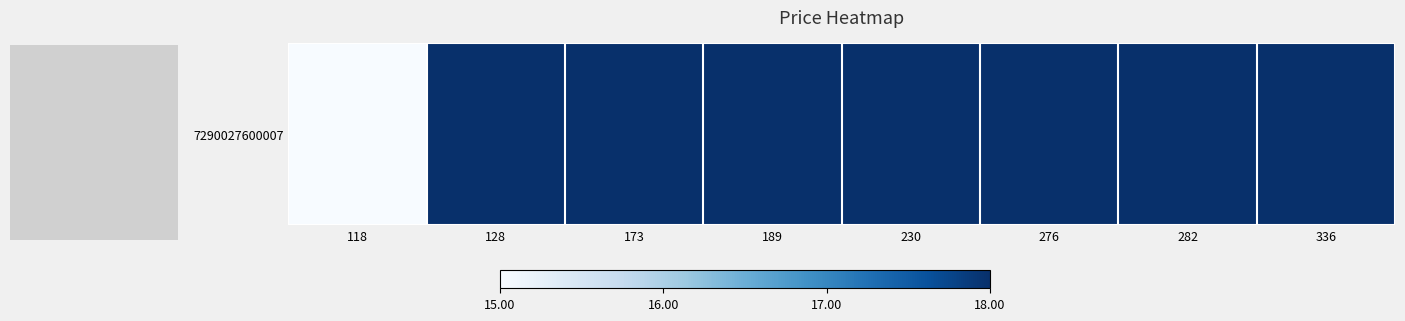

Reading left to right, what are all the values shown in this chart?

118=15	128=18	173=18	189=18	230=18	276=18	282=18	336=18